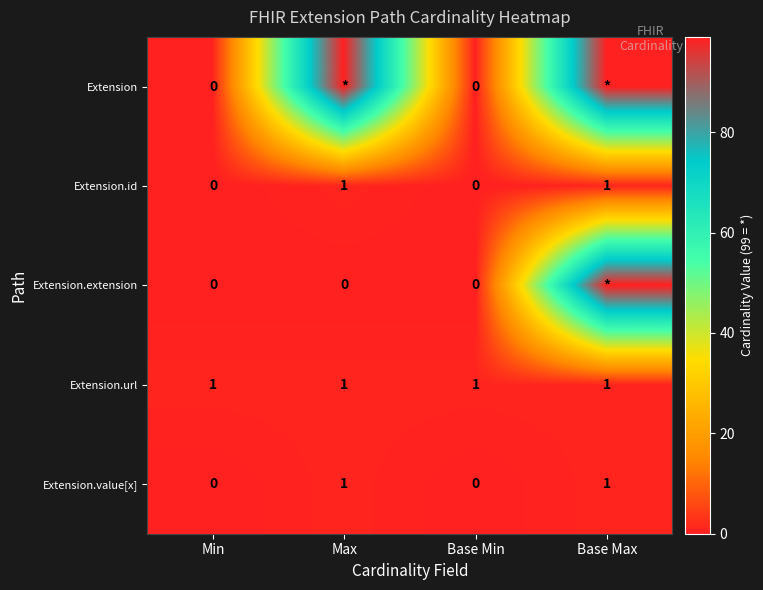

Which has a higher value, Base Min or Min?

Base Min